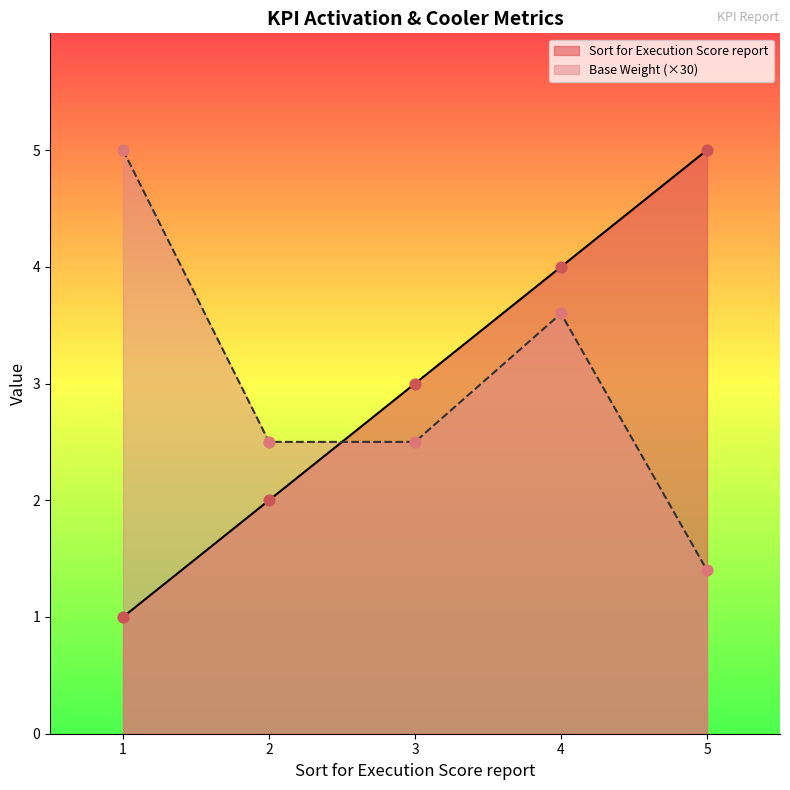

What is the total value across all series at 1?

6.0